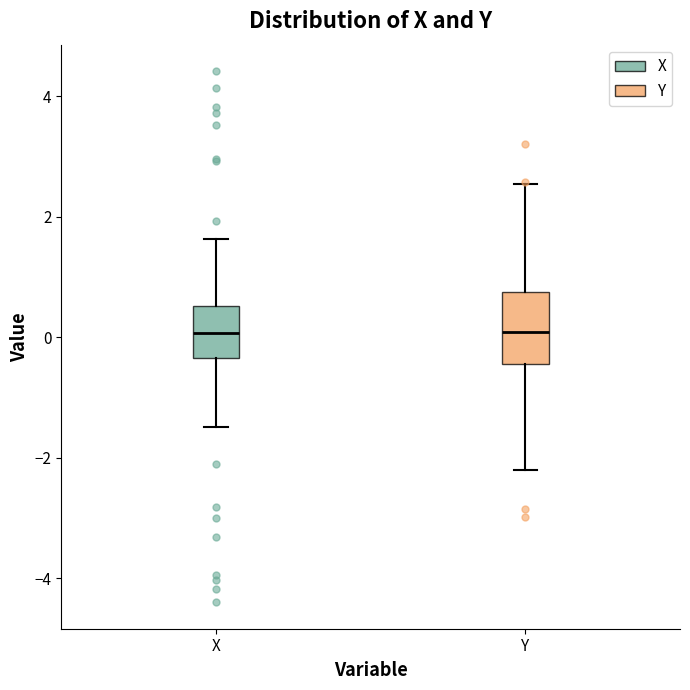

Where is the lower edge of the box for Y on the y-axis? The values are not printed on the chart, so give them approximately, as read against the axis.

-0.4